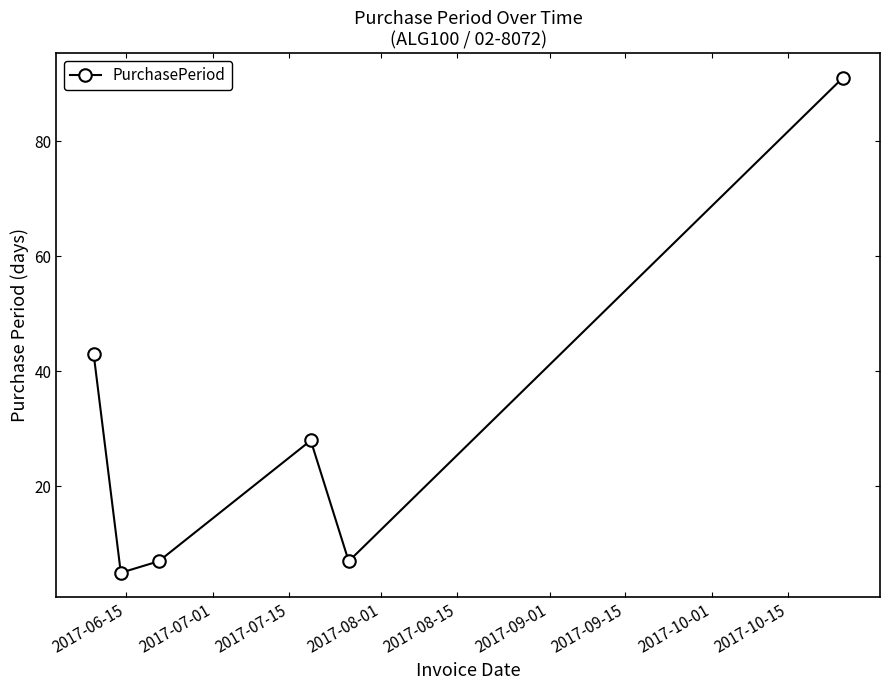

How many points are higher than both their immediate neighbors (excluding endpoints)?

1